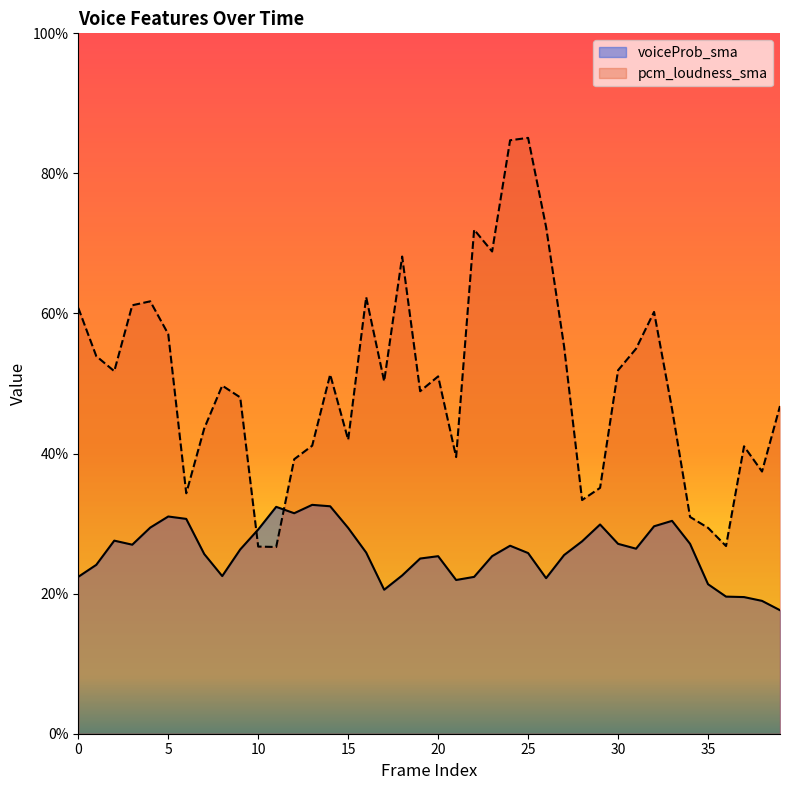

Is the value of pcm_loudness_sma at 3 greater than the value of voiceProb_sma at 26?

Yes